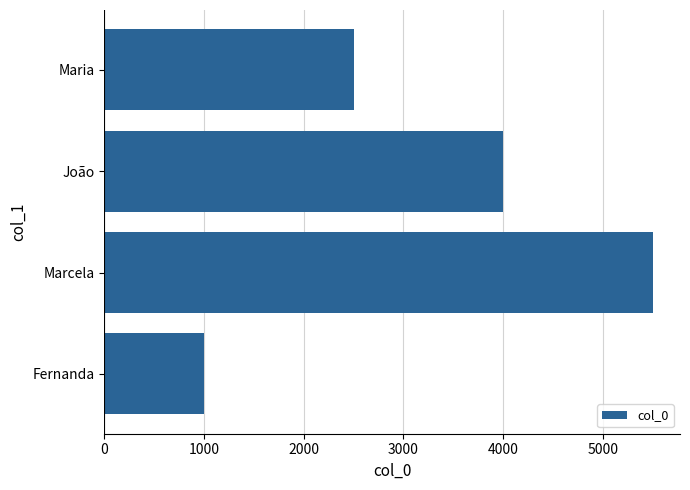

Between Maria and Fernanda, which is larger?

Maria